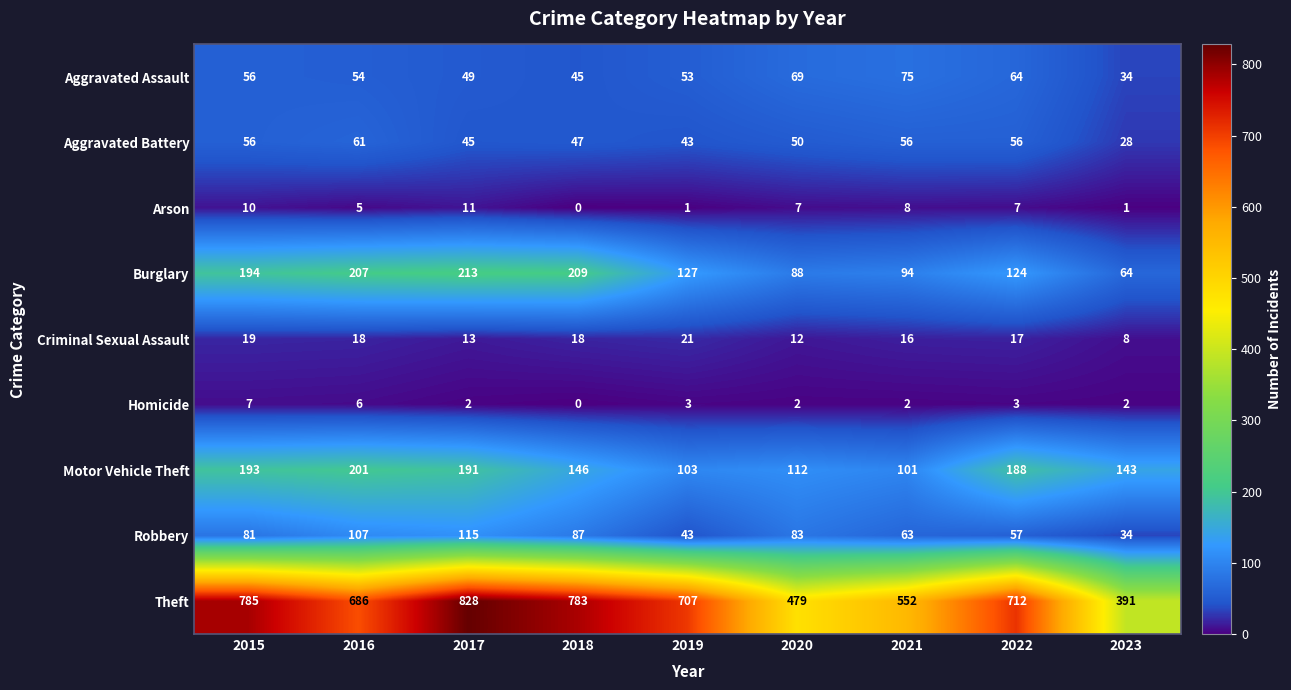

Count the number of data series in this chart.

9